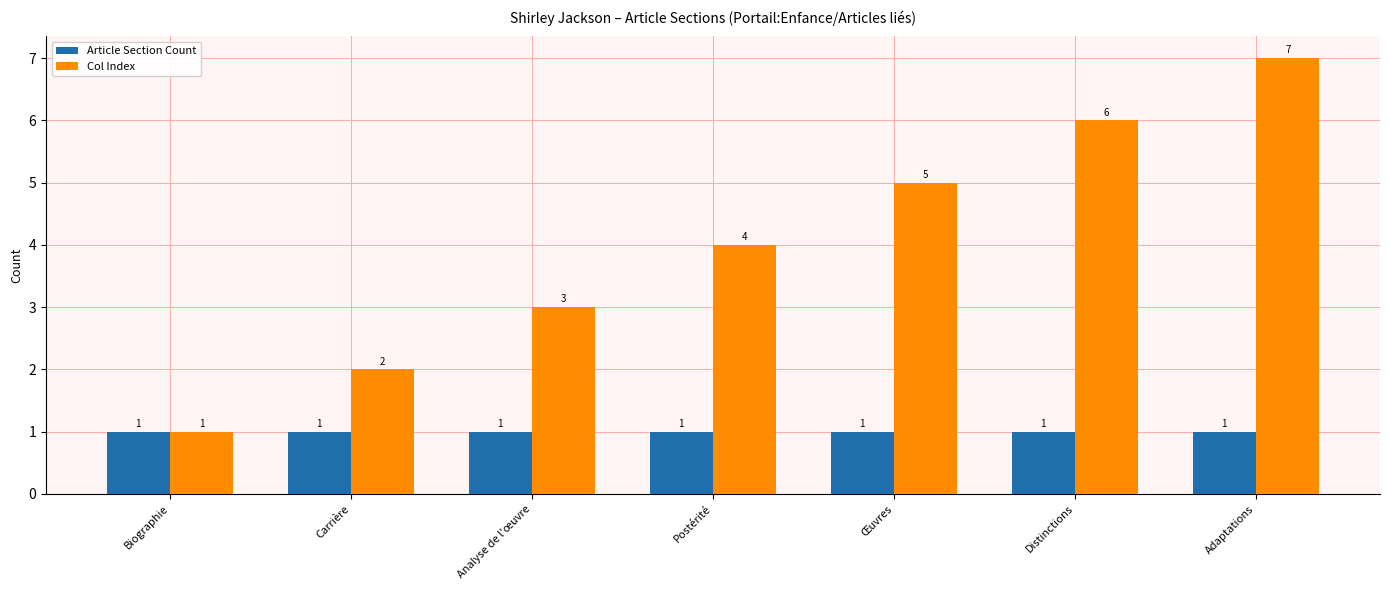

Which series changed the most between Biographie and Adaptations?

Col Index